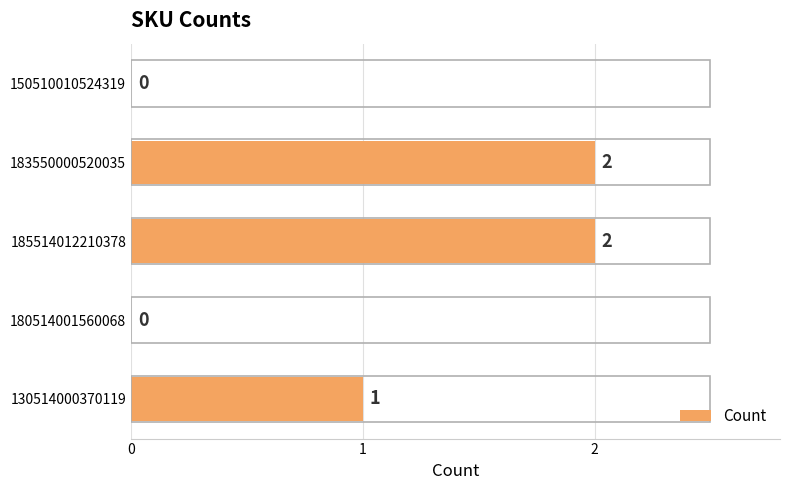

Approximately how many times larger is the value at 183550000520035 compared to 185514012210378?

1.0